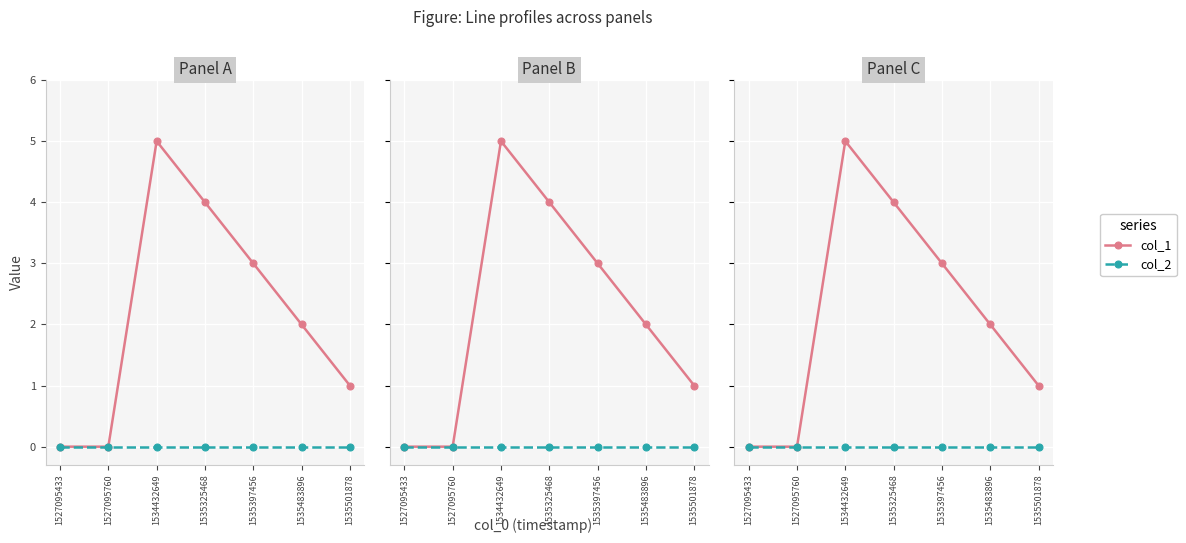

How many values in the col_1 series are below 2?

3